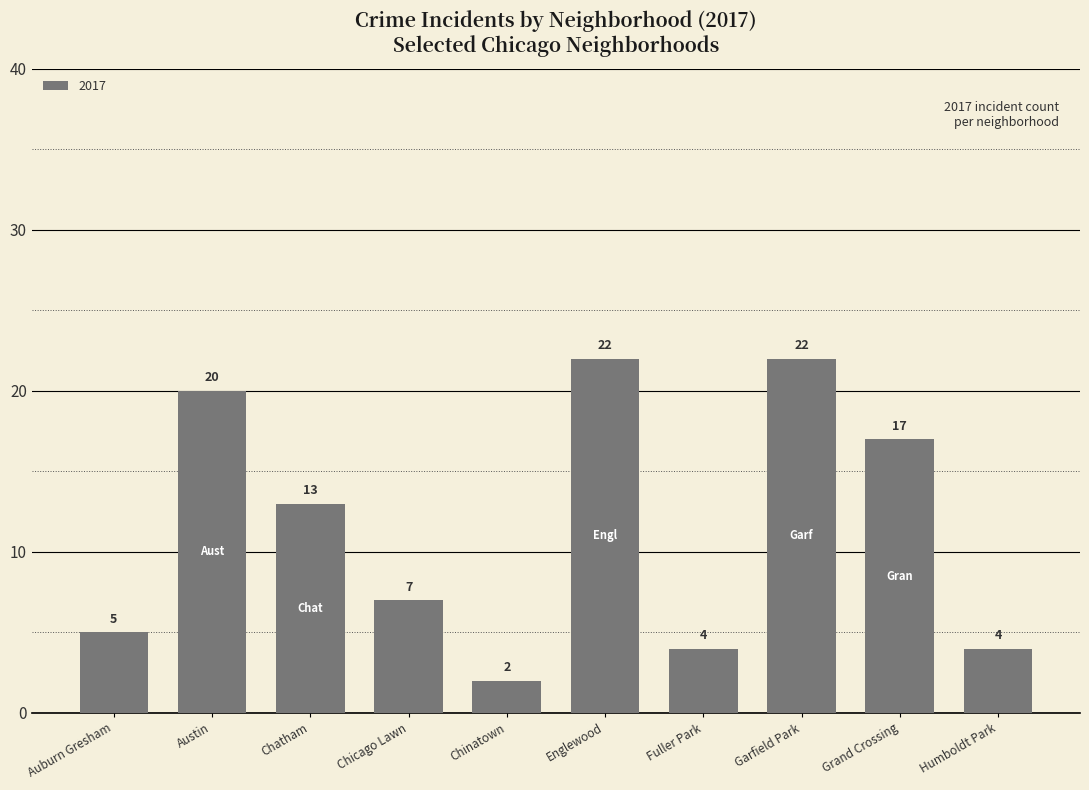

What position from the right is Chinatown?

6